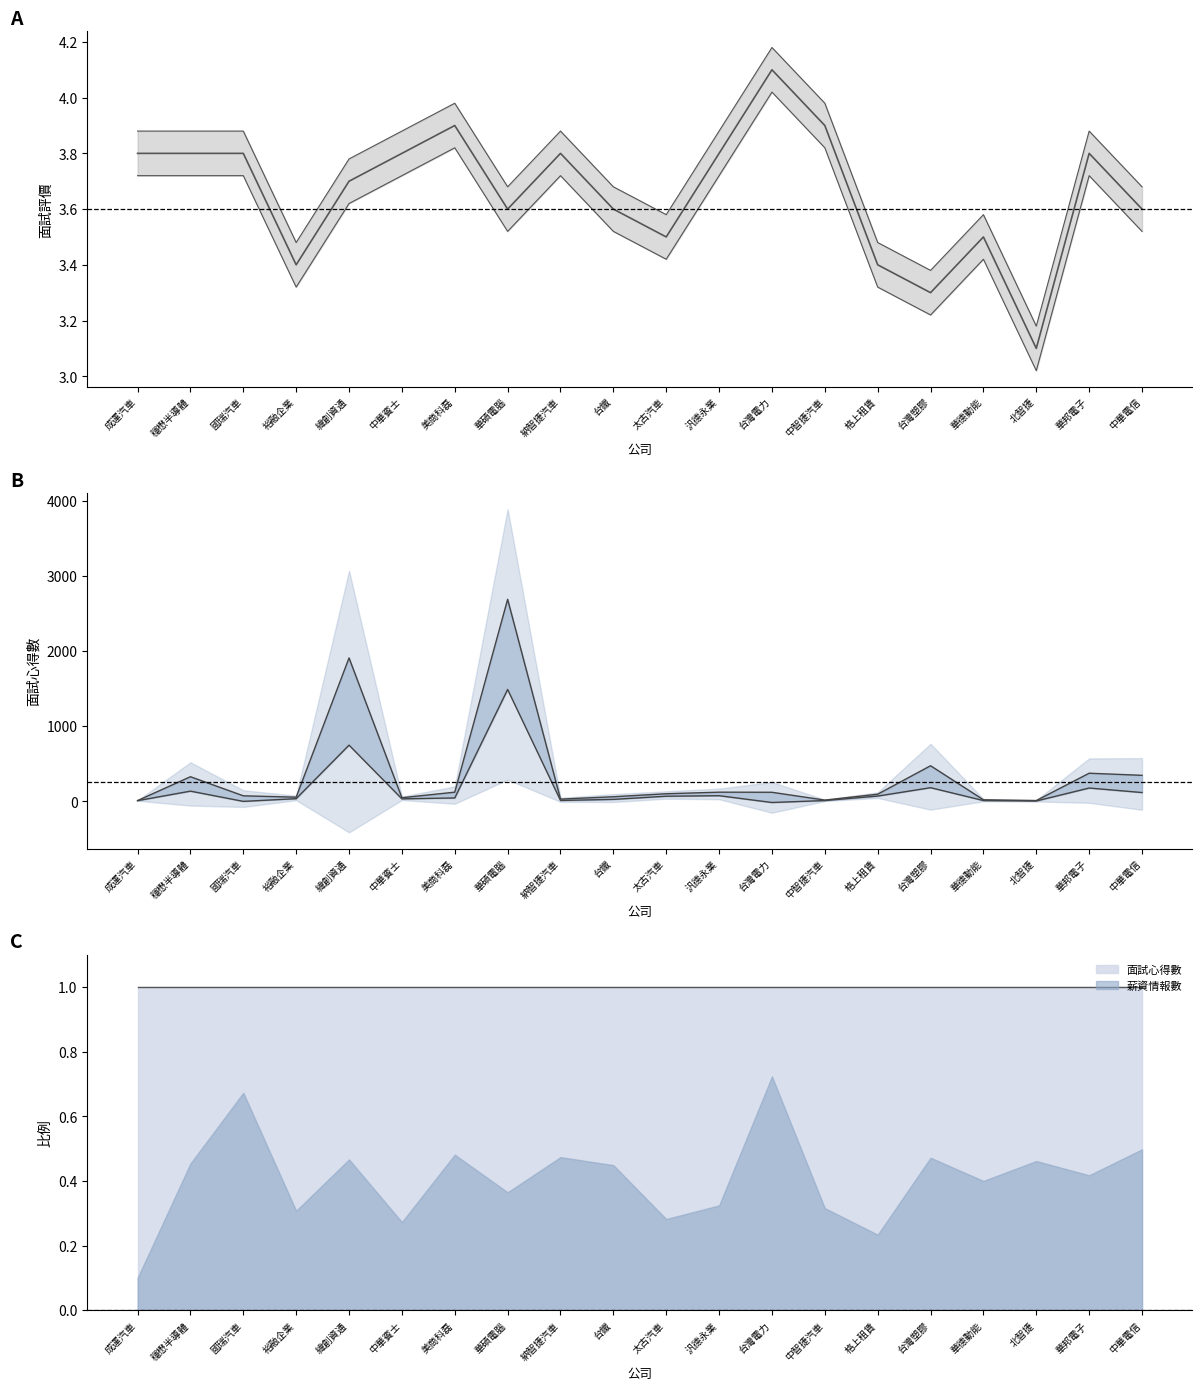

How many data points does each series have?

20